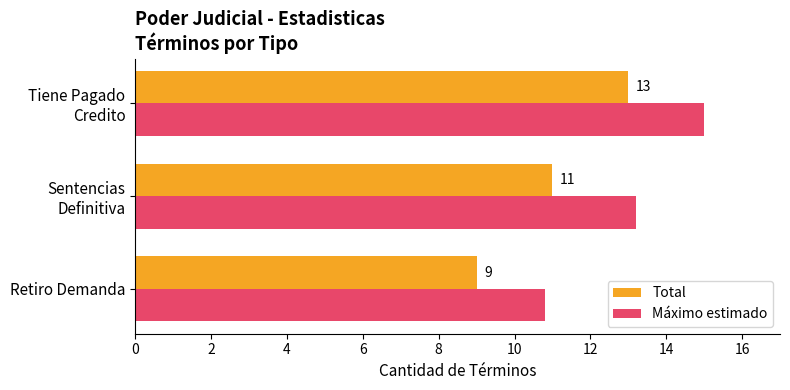

Which series has the largest total across all categories?

Máximo estimado